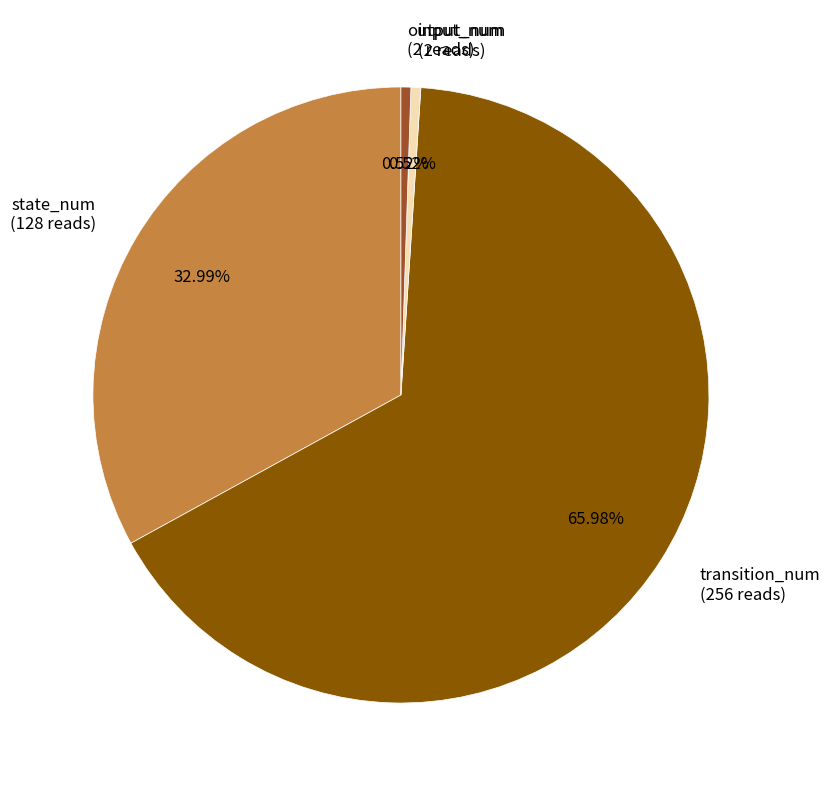

Which slice is the largest?

transition_num